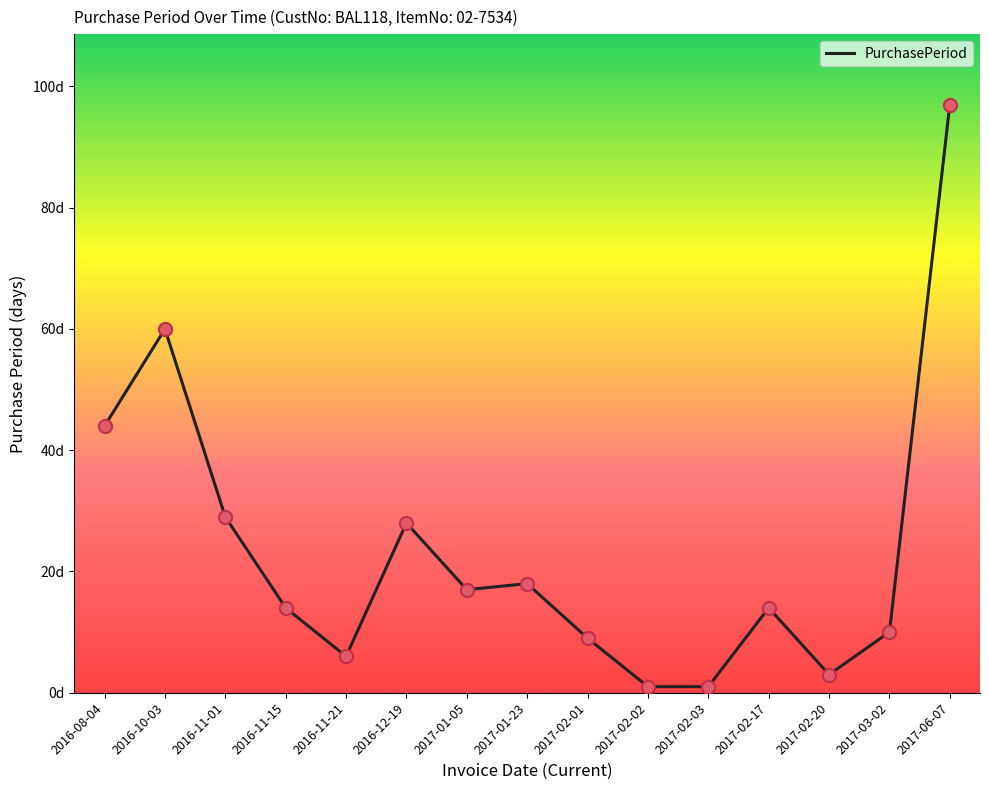

Approximately how many times larger is the value at 2017-02-17 compared to 2016-10-03?

0.2